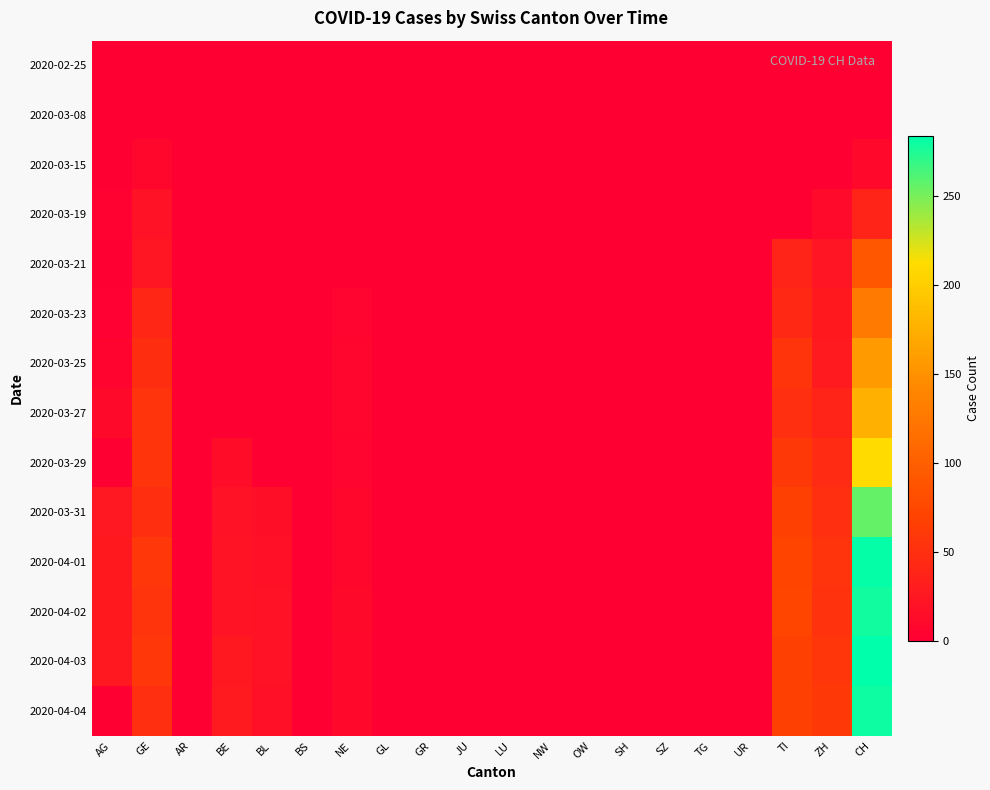

Reading right to left, transcribe all the data shown in this chart.

2020-02-25: CH=0	ZH=0	TI=0	UR=0	TG=0	SZ=0	SH=0	OW=0	NW=0	LU=0	JU=0	GR=0	GL=0	NE=0	BS=0	BL=0	BE=0	AR=0	GE=0	AG=0
2020-03-08: CH=1	ZH=0	TI=0	UR=0	TG=0	SZ=0	SH=0	OW=0	NW=0	LU=0	JU=0	GR=0	GL=0	NE=0	BS=0	BL=0	BE=0	AR=0	GE=0	AG=0
2020-03-15: CH=9	ZH=0	TI=0	UR=0	TG=0	SZ=0	SH=0	OW=0	NW=0	LU=0	JU=0	GR=0	GL=0	NE=0	BS=0	BL=0	BE=0	AR=0	GE=8	AG=0
2020-03-19: CH=38	ZH=12	TI=0	UR=0	TG=0	SZ=0	SH=0	OW=0	NW=0	LU=0	JU=0	GR=0	GL=0	NE=0	BS=0	BL=0	BE=0	AR=0	GE=18	AG=3
2020-03-21: CH=92	ZH=23	TI=37	UR=0	TG=0	SZ=0	SH=0	OW=0	NW=0	LU=0	JU=0	GR=0	GL=0	NE=0	BS=0	BL=0	BE=0	AR=0	GE=24	AG=0
2020-03-23: CH=128	ZH=27	TI=43	UR=0	TG=0	SZ=0	SH=0	OW=0	NW=0	LU=0	JU=0	GR=0	GL=0	NE=6	BS=0	BL=0	BE=0	AR=0	GE=41	AG=2
2020-03-25: CH=157	ZH=28	TI=55	UR=0	TG=0	SZ=0	SH=0	OW=0	NW=0	LU=0	JU=0	GR=0	GL=0	NE=7	BS=0	BL=0	BE=0	AR=0	GE=48	AG=5
2020-03-27: CH=176	ZH=38	TI=51	UR=0	TG=0	SZ=0	SH=0	OW=0	NW=0	LU=0	JU=0	GR=0	GL=0	NE=7	BS=0	BL=0	BE=0	AR=0	GE=54	AG=10
2020-03-29: CH=211	ZH=46	TI=59	UR=0	TG=0	SZ=0	SH=0	OW=0	NW=0	LU=0	JU=0	GR=0	GL=0	NE=6	BS=0	BL=0	BE=14	AR=0	GE=55	AG=0
2020-03-31: CH=256	ZH=50	TI=67	UR=0	TG=0	SZ=0	SH=0	OW=0	NW=0	LU=0	JU=0	GR=0	GL=0	NE=8	BS=0	BL=16	BE=18	AR=0	GE=49	AG=25
2020-04-01: CH=282	ZH=54	TI=72	UR=0	TG=0	SZ=0	SH=0	OW=0	NW=0	LU=0	JU=0	GR=0	GL=0	NE=8	BS=0	BL=17	BE=21	AR=0	GE=58	AG=27
2020-04-02: CH=279	ZH=53	TI=73	UR=0	TG=0	SZ=0	SH=0	OW=0	NW=0	LU=0	JU=0	GR=0	GL=0	NE=10	BS=0	BL=18	BE=20	AR=0	GE=54	AG=27
2020-04-03: CH=284	ZH=57	TI=67	UR=0	TG=0	SZ=0	SH=0	OW=0	NW=0	LU=0	JU=0	GR=0	GL=0	NE=9	BS=0	BL=18	BE=26	AR=0	GE=58	AG=26
2020-04-04: CH=280	ZH=59	TI=67	UR=0	TG=0	SZ=0	SH=0	OW=0	NW=0	LU=0	JU=0	GR=0	GL=0	NE=9	BS=0	BL=17	BE=28	AR=0	GE=51	AG=0